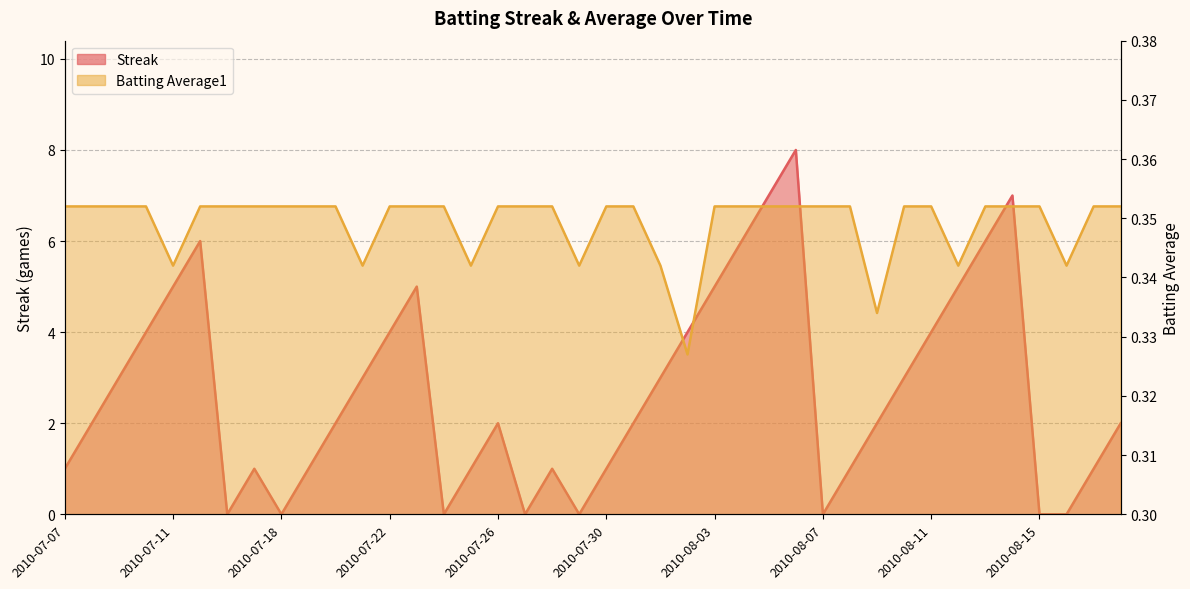

True or false: Streak has more than 0 interior local peaks.

True